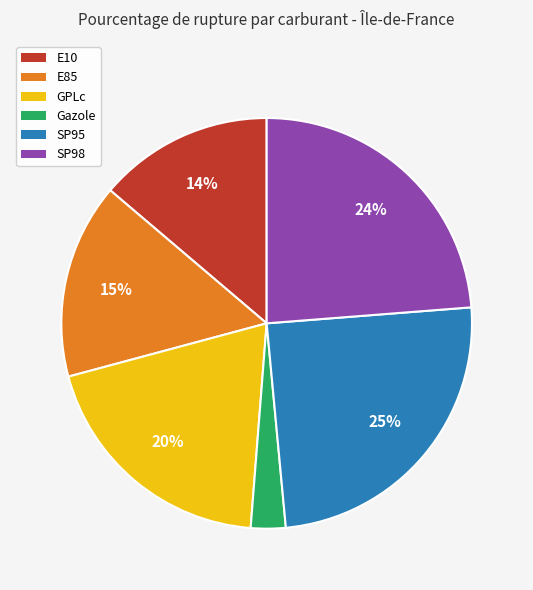

Is it true that E10 is 8% of the pie?

False